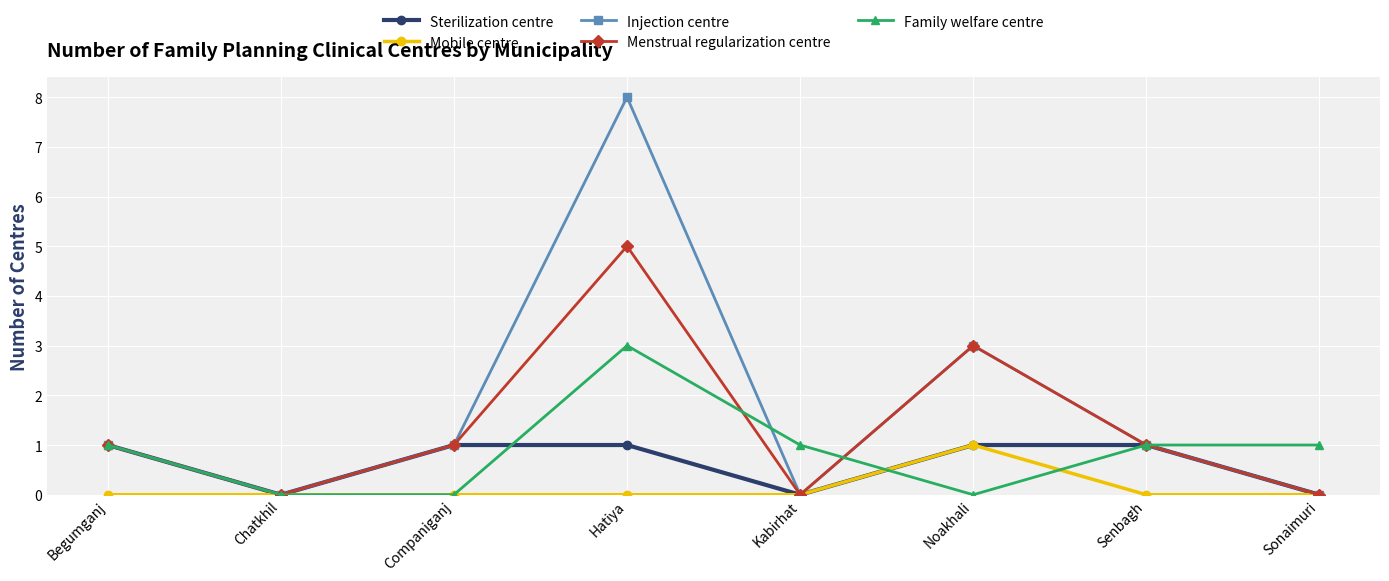

True or false: Sterilization centre has more than 2 points higher than both neighbors.

False